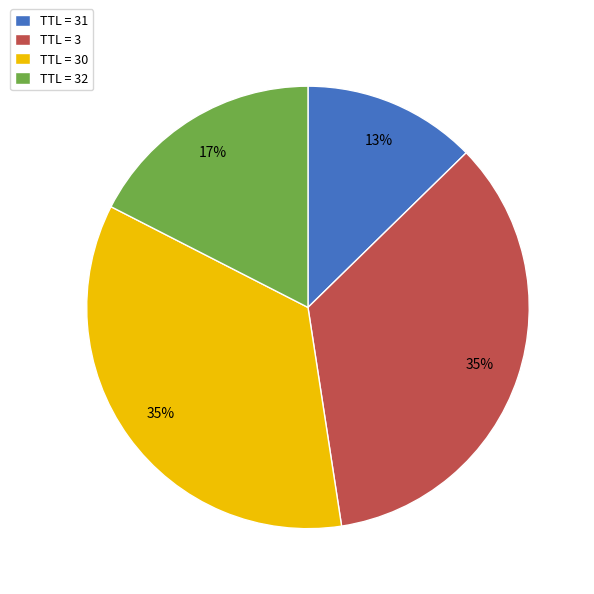

To the nearest percent, what is the difference between the largest and smallest slice percentages?

22%